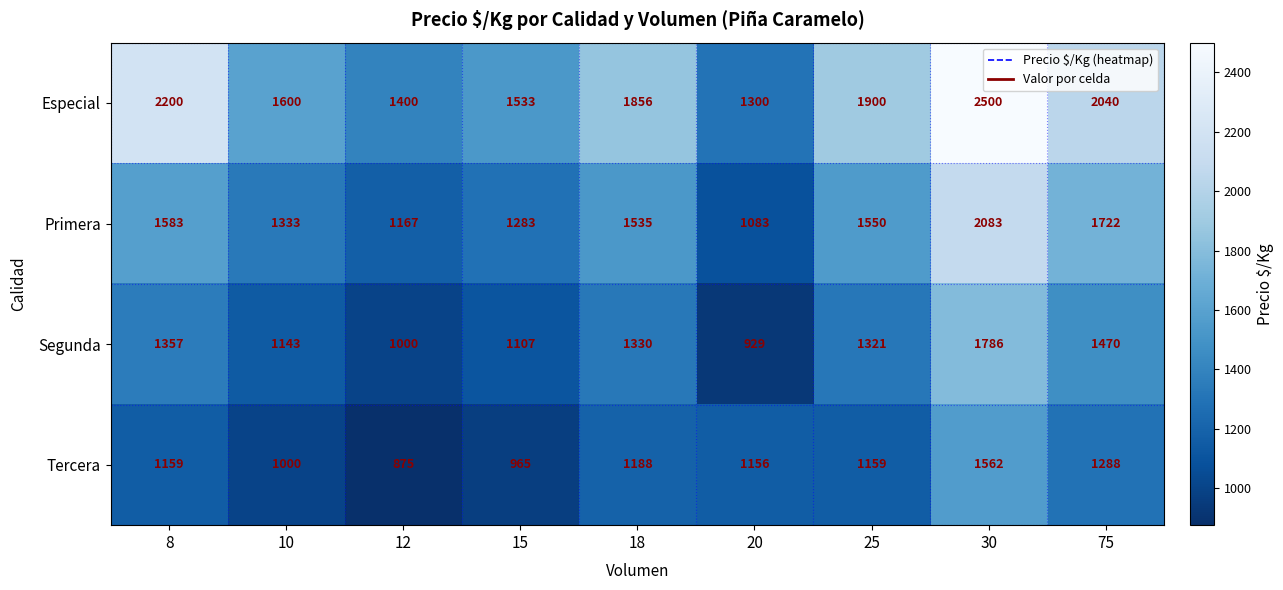

Count the number of categories in the chart.

9